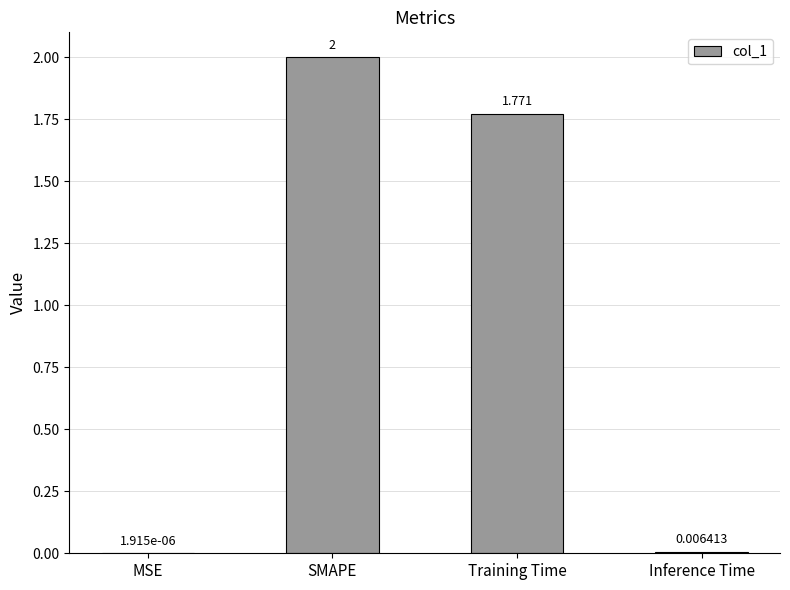

How many values exceed 1?

2